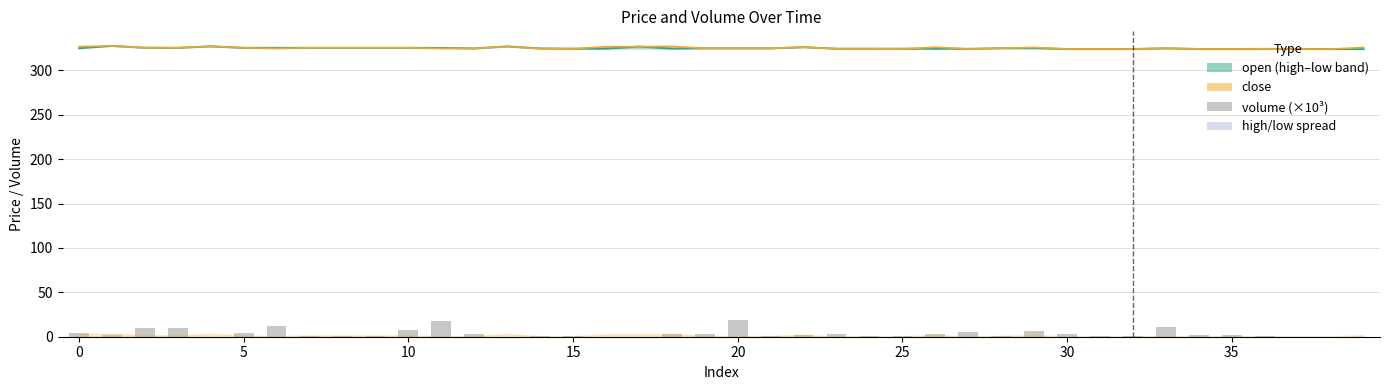

Which category has the lowest value in the close series?

37